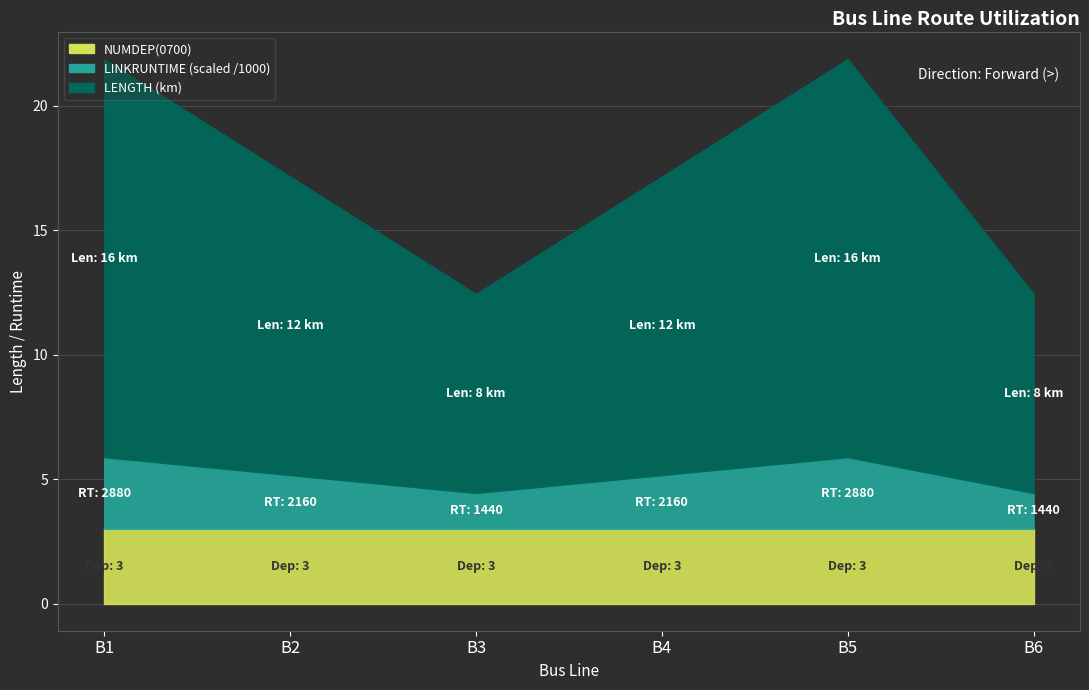

What are all the series names shown in the legend?

NUMDEP(0700), LINKRUNTIME (scaled), LENGTH